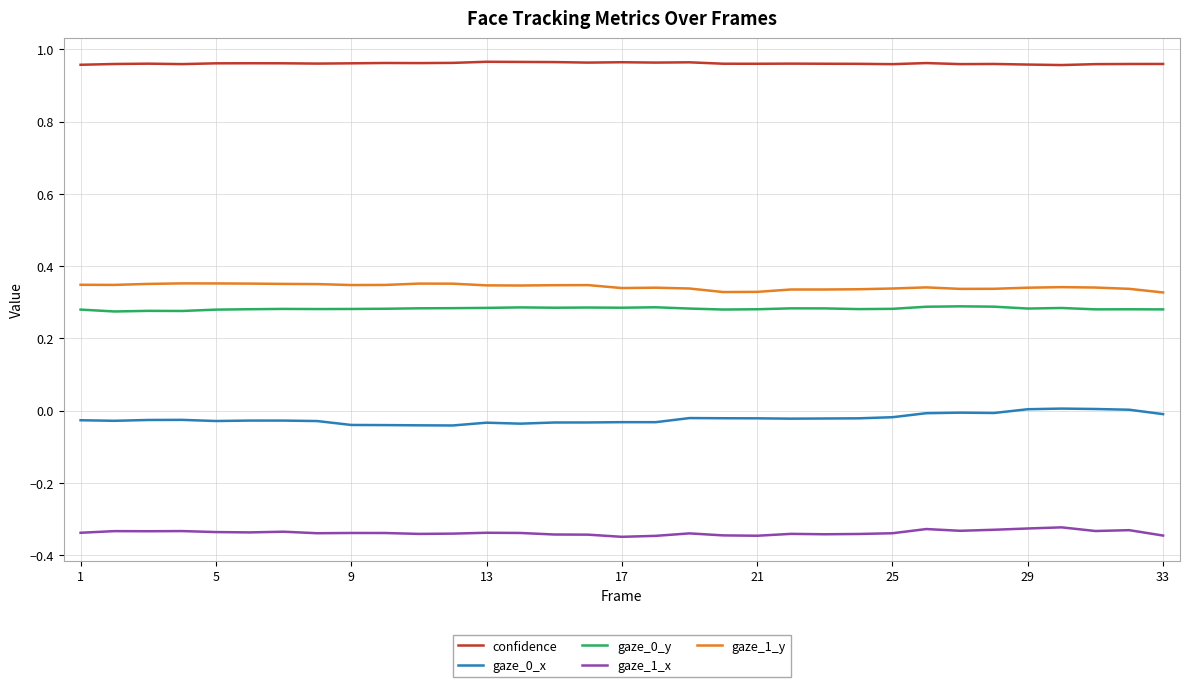

True or false: confidence and gaze_1_x intersect in this chart.

False